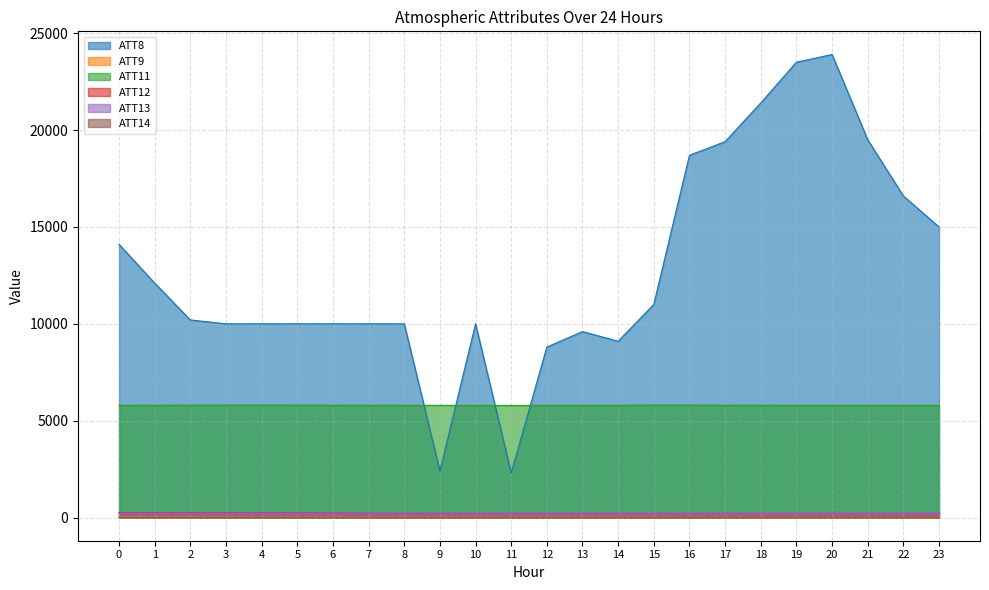

Which series has the largest range (max minus min)?

ATT8